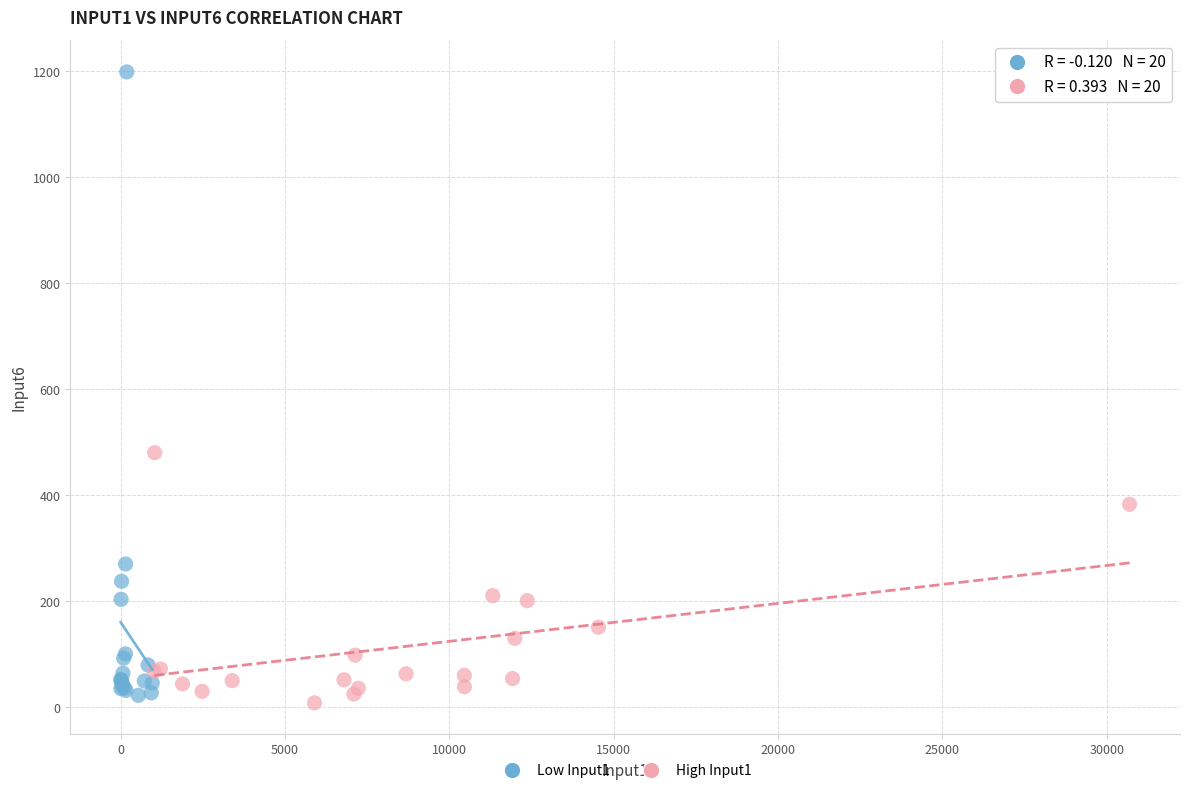

Which series contains the highest Y value?

Low Input1